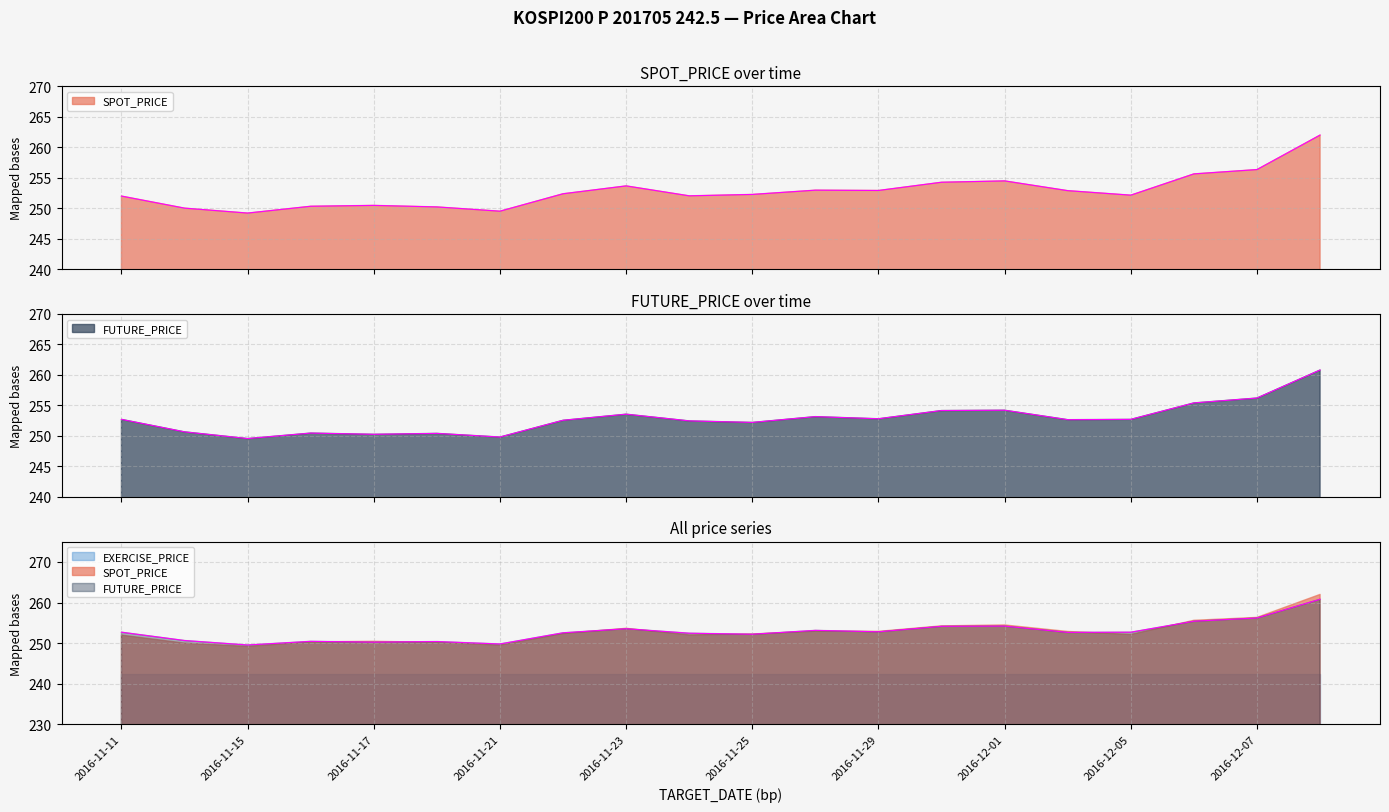

What is the difference between the FUTURE_PRICE values at 2016-11-17 and 2016-11-24?

2.2